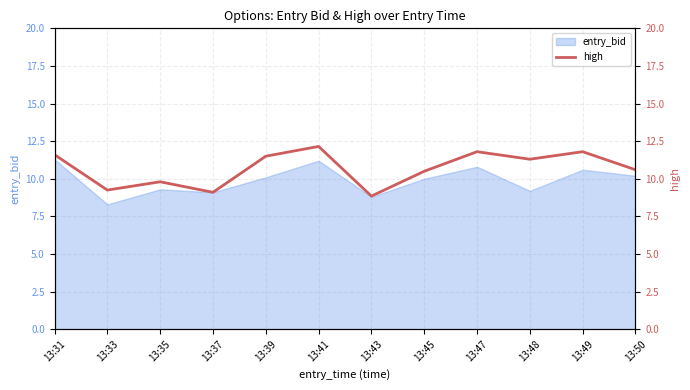

Is it true that entry_bid equals 11.2 at 13:41?

True